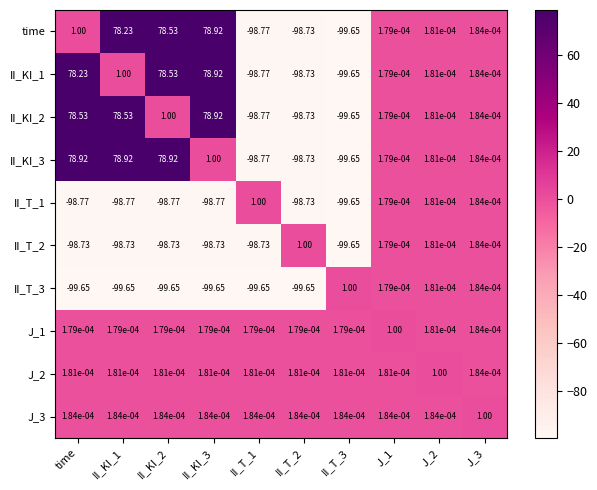

How many positive values does the II_KI_2 series have?

7